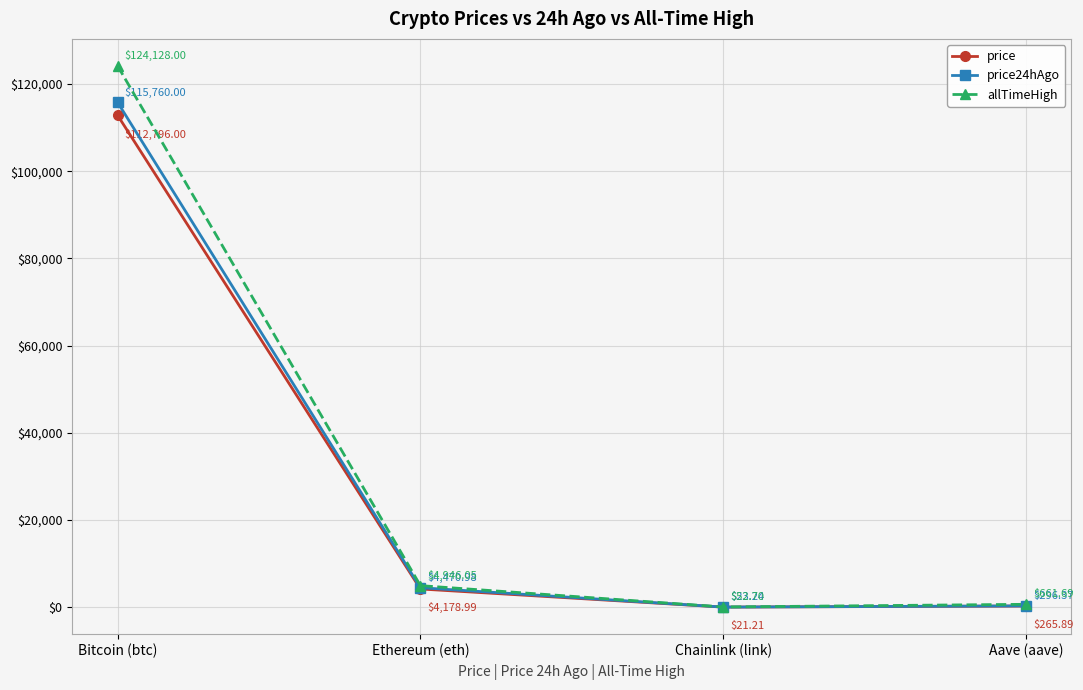

Reading left to right, list all the values displayed in this chart.

price: 112796.0	4179.0	21.2	265.9
price24hAgo: 115760.0	4471.0	23.2	296.4
allTimeHigh: 124128.0	4946.1	52.7	661.7